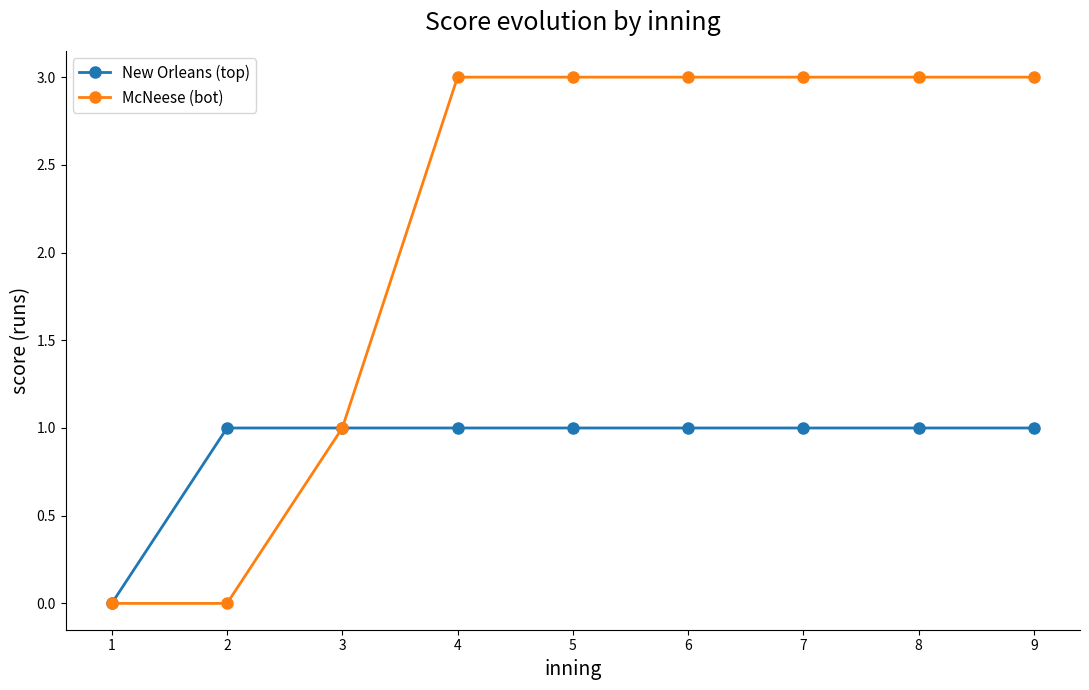

Is the value of New Orleans (top) at 5 greater than the value of McNeese (bot) at 9?

No